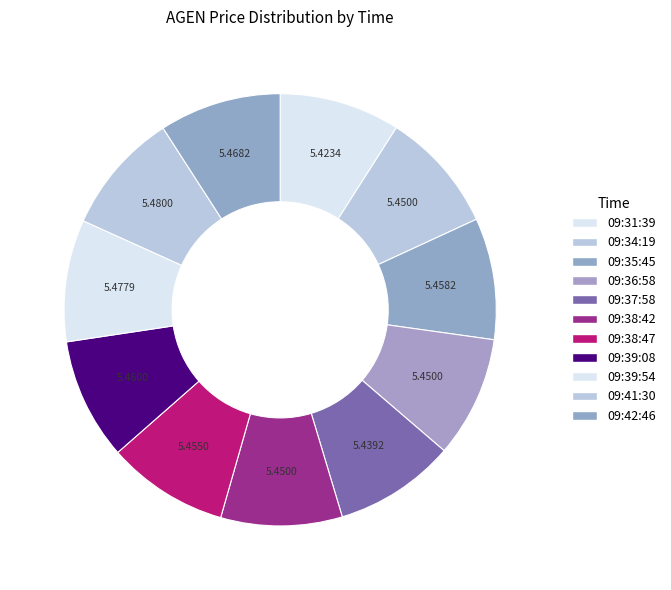

Which category has the biggest portion of the pie?

09:41:30